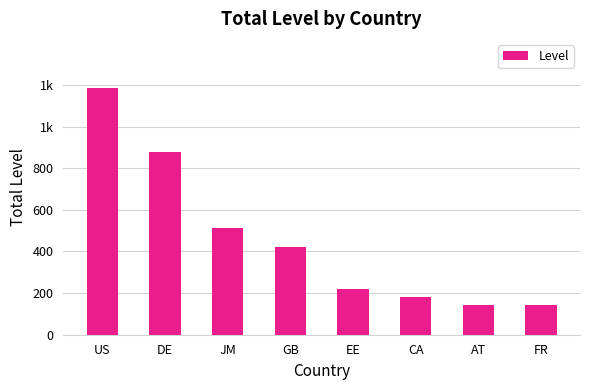

What is the difference between the maximum and minimum values?

1041